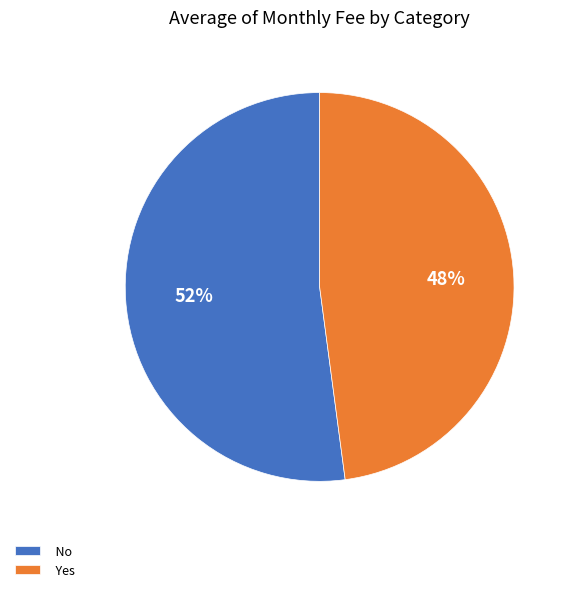

Is there any slice that represents more than half of the pie?

Yes